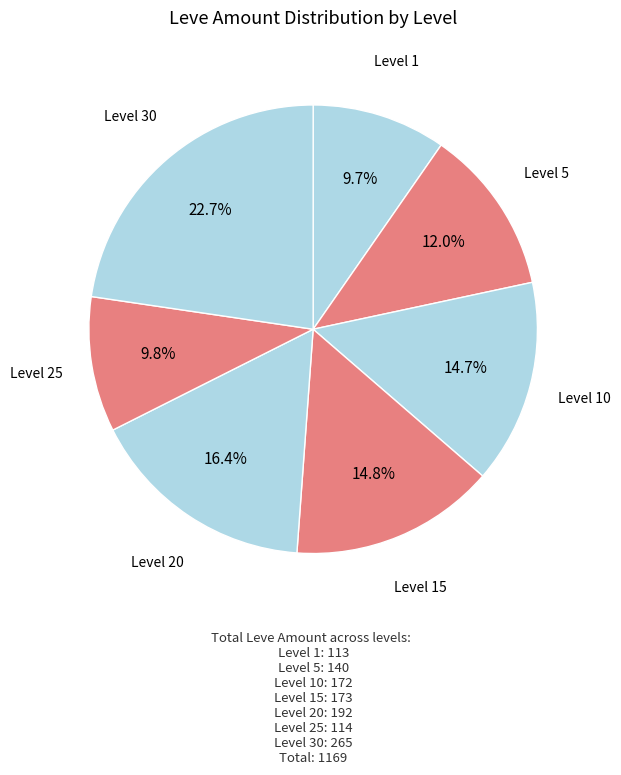

Count the number of slices in the pie.

7